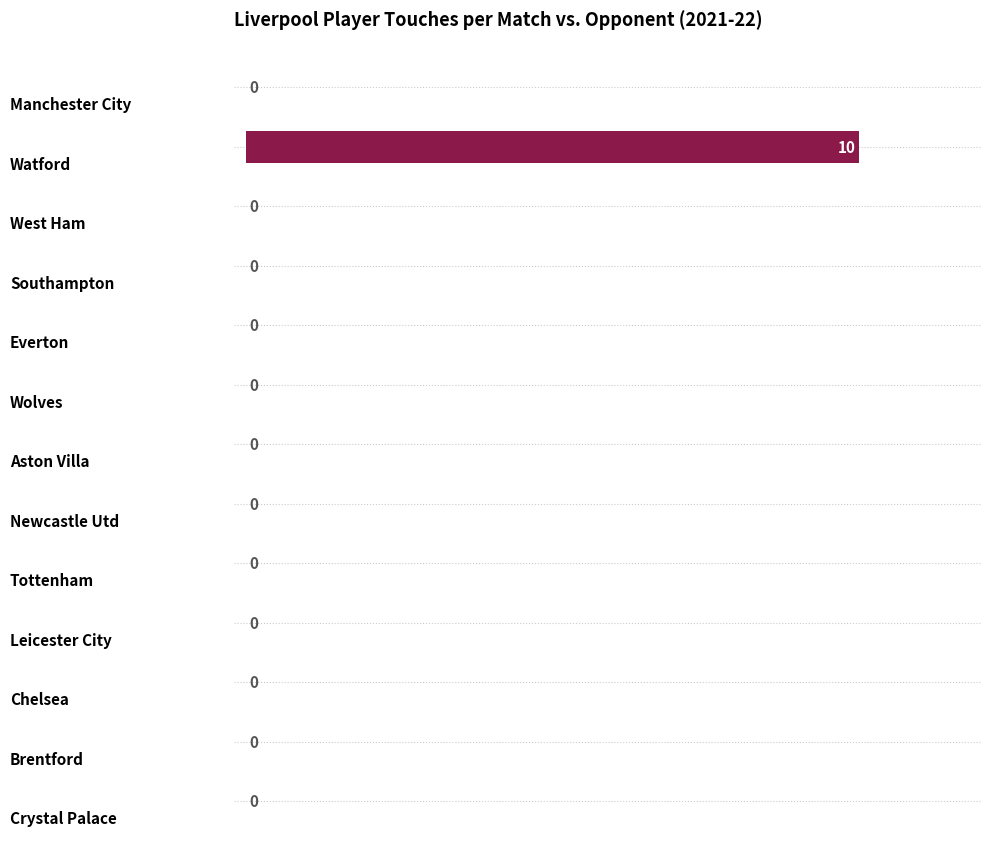

How many values are between 0 and 1?

12